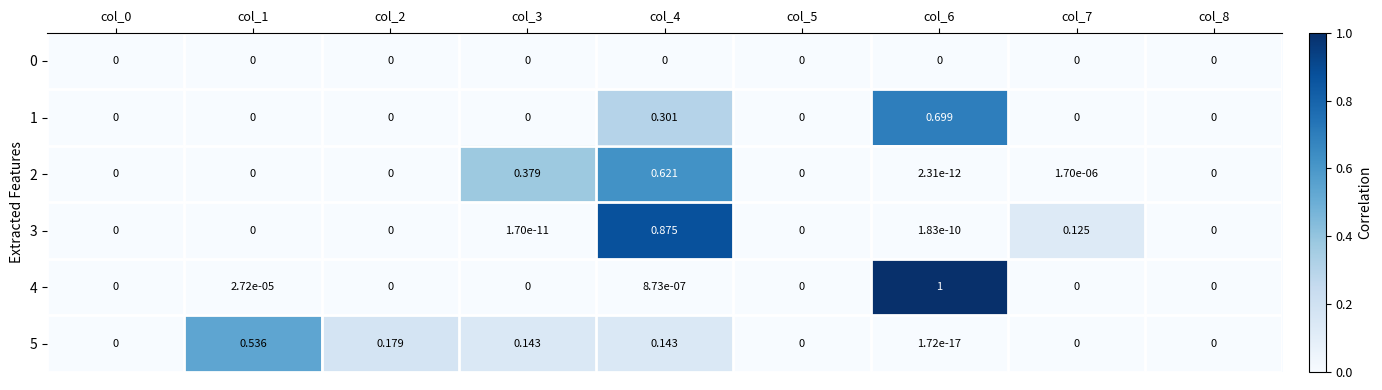

How many categories are shown in the chart?

9